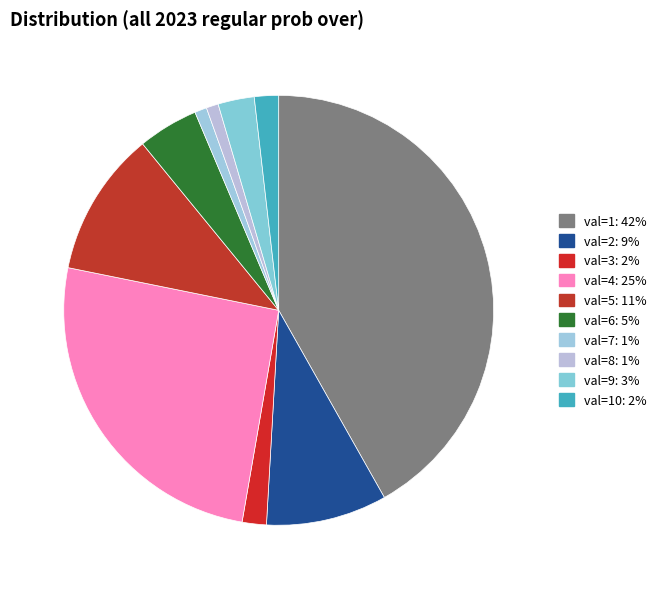

Is there a majority slice in this chart?

No